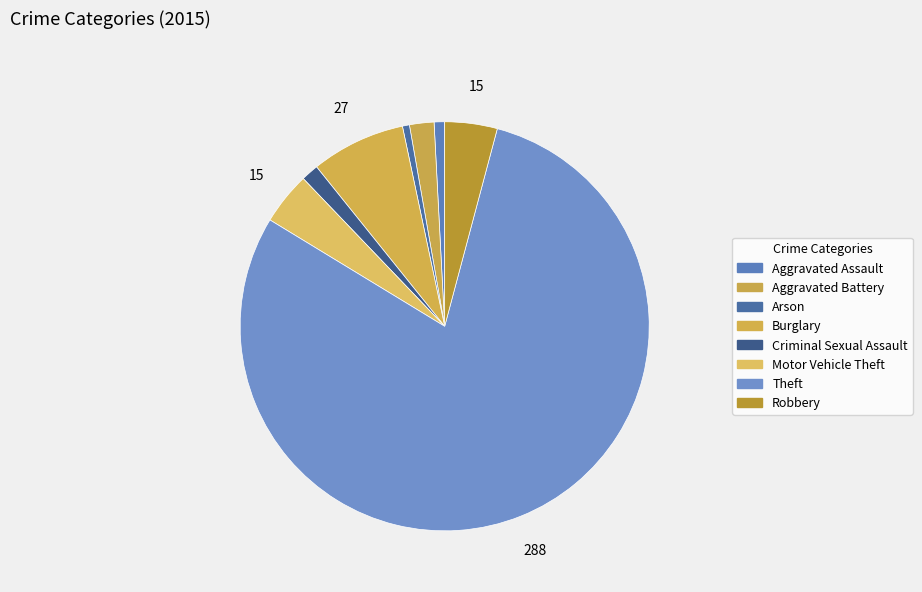

What percentage is the Arson slice, to the nearest percent?

1%